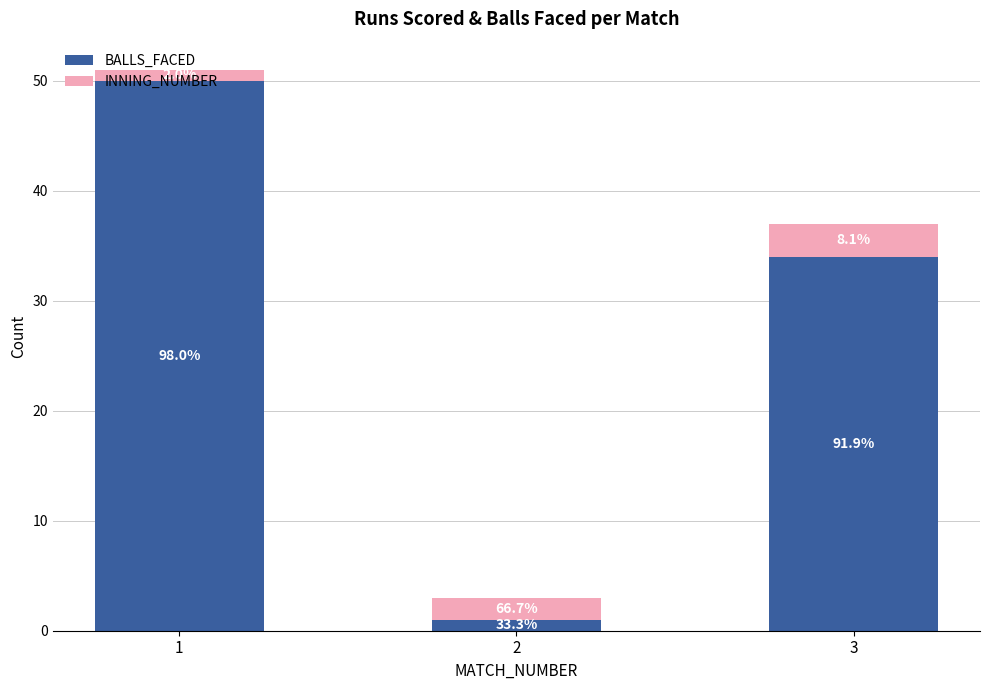

Where is INNING_NUMBER nearest to the value 2?

2